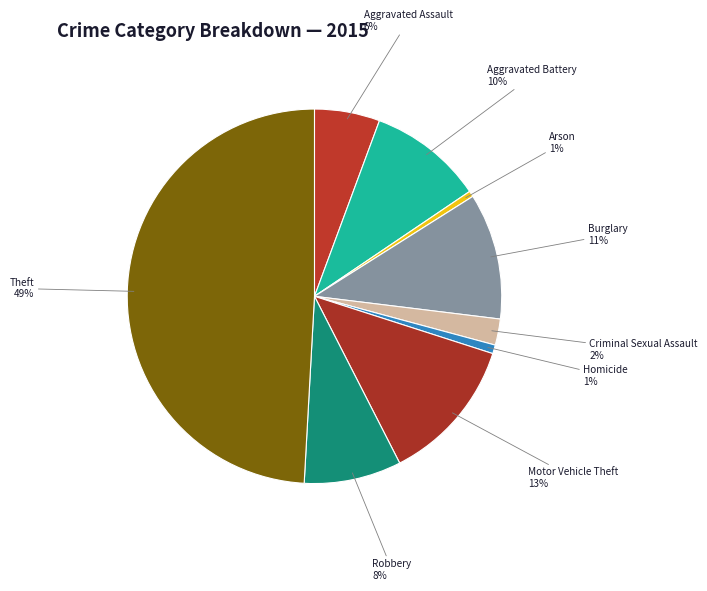

Which has a higher value, Criminal Sexual Assault or Aggravated Battery?

Aggravated Battery